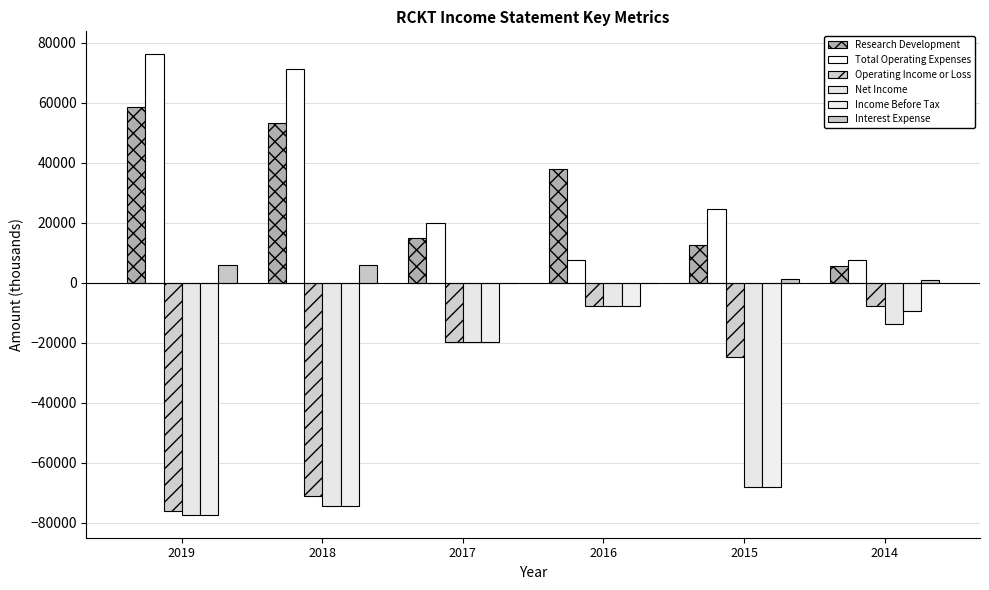

Which category has the lowest value in the Net Income series?

2019